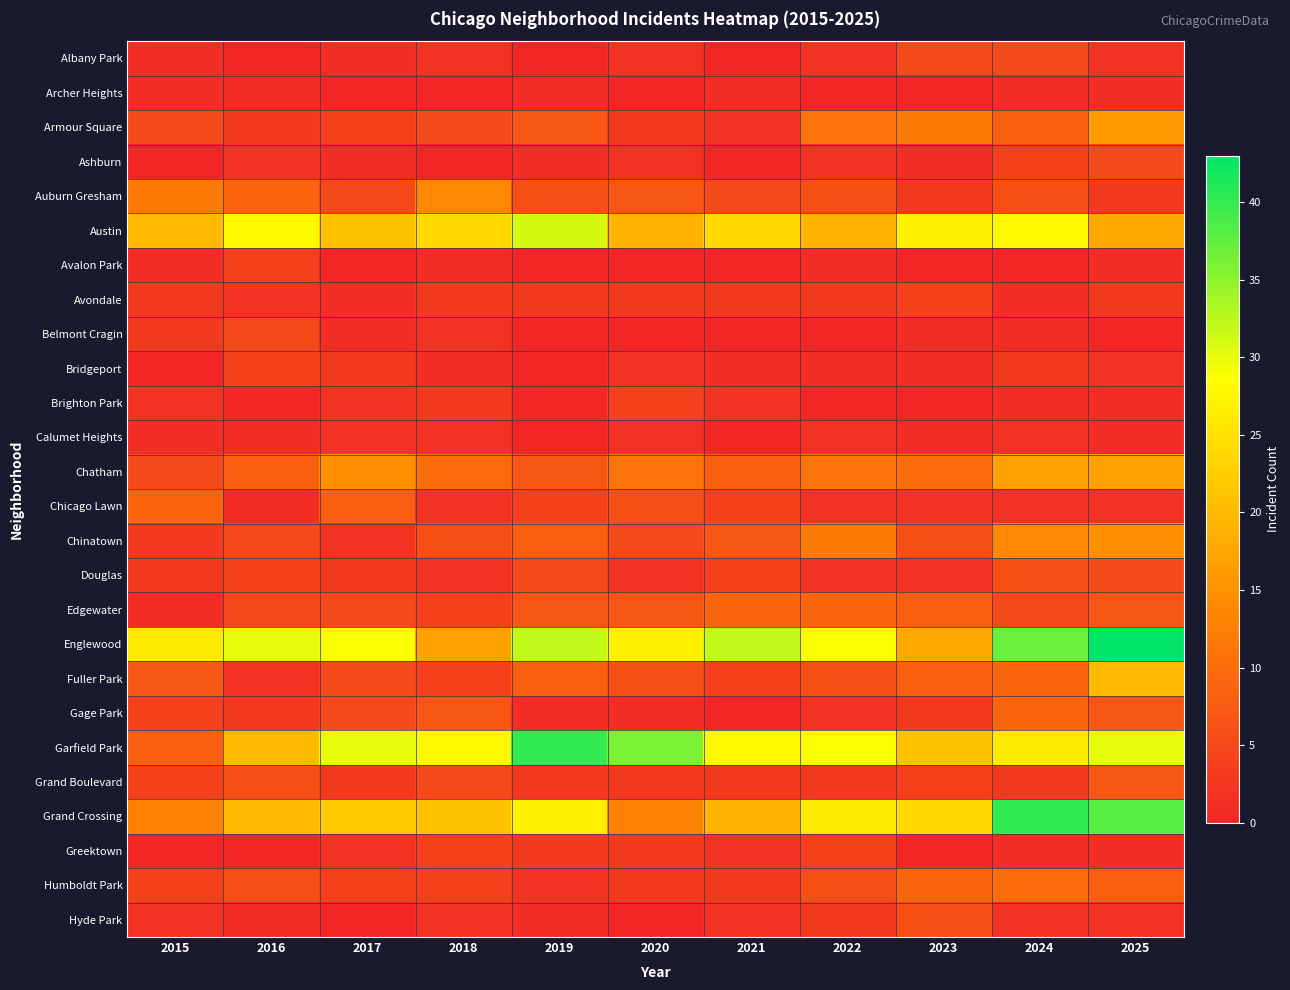

Reading left to right, transcribe all the data shown in this chart.

Albany Park: 2015=1	2016=0	2017=1	2018=2	2019=0	2020=2	2021=0	2022=2	2023=5	2024=5	2025=2
Archer Heights: 2015=1	2016=1	2017=0	2018=0	2019=1	2020=0	2021=1	2022=0	2023=0	2024=1	2025=1
Armour Square: 2015=5	2016=3	2017=4	2018=5	2019=7	2020=3	2021=2	2022=11	2023=12	2024=8	2025=16
Ashburn: 2015=0	2016=2	2017=1	2018=0	2019=1	2020=2	2021=0	2022=2	2023=1	2024=4	2025=5
Auburn Gresham: 2015=12	2016=9	2017=5	2018=14	2019=6	2020=7	2021=5	2022=6	2023=3	2024=6	2025=3
Austin: 2015=20	2016=28	2017=21	2018=24	2019=31	2020=19	2021=24	2022=19	2023=27	2024=28	2025=18
Avalon Park: 2015=1	2016=4	2017=0	2018=1	2019=0	2020=0	2021=0	2022=1	2023=0	2024=0	2025=1
Avondale: 2015=3	2016=2	2017=1	2018=3	2019=3	2020=3	2021=3	2022=3	2023=4	2024=1	2025=3
Belmont Cragin: 2015=3	2016=5	2017=1	2018=2	2019=0	2020=0	2021=0	2022=0	2023=1	2024=1	2025=0
Bridgeport: 2015=0	2016=4	2017=3	2018=1	2019=0	2020=2	2021=1	2022=1	2023=1	2024=3	2025=2
Brighton Park: 2015=2	2016=0	2017=2	2018=3	2019=0	2020=4	2021=2	2022=0	2023=0	2024=1	2025=1
Calumet Heights: 2015=1	2016=1	2017=2	2018=2	2019=0	2020=2	2021=0	2022=2	2023=1	2024=2	2025=1
Chatham: 2015=5	2016=8	2017=15	2018=10	2019=7	2020=11	2021=8	2022=11	2023=10	2024=17	2025=17
Chicago Lawn: 2015=9	2016=1	2017=8	2018=2	2019=4	2020=6	2021=4	2022=2	2023=2	2024=2	2025=2
Chinatown: 2015=3	2016=5	2017=2	2018=6	2019=8	2020=5	2021=7	2022=12	2023=6	2024=14	2025=15
Douglas: 2015=3	2016=4	2017=3	2018=2	2019=5	2020=2	2021=4	2022=2	2023=2	2024=6	2025=5
Edgewater: 2015=1	2016=5	2017=5	2018=4	2019=7	2020=7	2021=9	2022=9	2023=8	2024=5	2025=7
Englewood: 2015=26	2016=30	2017=29	2018=17	2019=32	2020=27	2021=32	2022=29	2023=18	2024=37	2025=43
Fuller Park: 2015=7	2016=2	2017=5	2018=4	2019=8	2020=6	2021=4	2022=6	2023=8	2024=9	2025=20
Gage Park: 2015=4	2016=3	2017=5	2018=7	2019=1	2020=1	2021=0	2022=2	2023=3	2024=9	2025=7
Garfield Park: 2015=8	2016=20	2017=30	2018=28	2019=40	2020=36	2021=28	2022=29	2023=21	2024=26	2025=30
Grand Boulevard: 2015=4	2016=6	2017=3	2018=5	2019=3	2020=3	2021=3	2022=3	2023=4	2024=3	2025=7
Grand Crossing: 2015=13	2016=20	2017=22	2018=21	2019=27	2020=13	2021=19	2022=26	2023=24	2024=40	2025=38
Greektown: 2015=0	2016=0	2017=2	2018=4	2019=3	2020=3	2021=2	2022=4	2023=0	2024=1	2025=1
Humboldt Park: 2015=4	2016=6	2017=4	2018=4	2019=2	2020=3	2021=3	2022=6	2023=9	2024=10	2025=8
Hyde Park: 2015=2	2016=1	2017=0	2018=2	2019=1	2020=0	2021=2	2022=3	2023=6	2024=2	2025=2